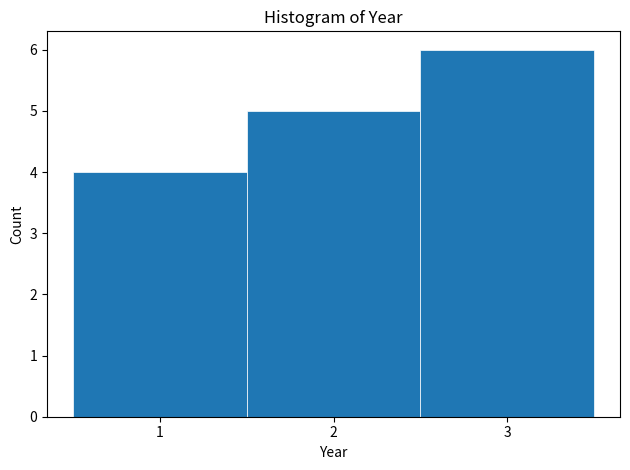

How tall is the bar that spans 0.5 to 1.5 on the x-axis? The values are not printed on the chart, so give them approximately, as read against the axis.

4